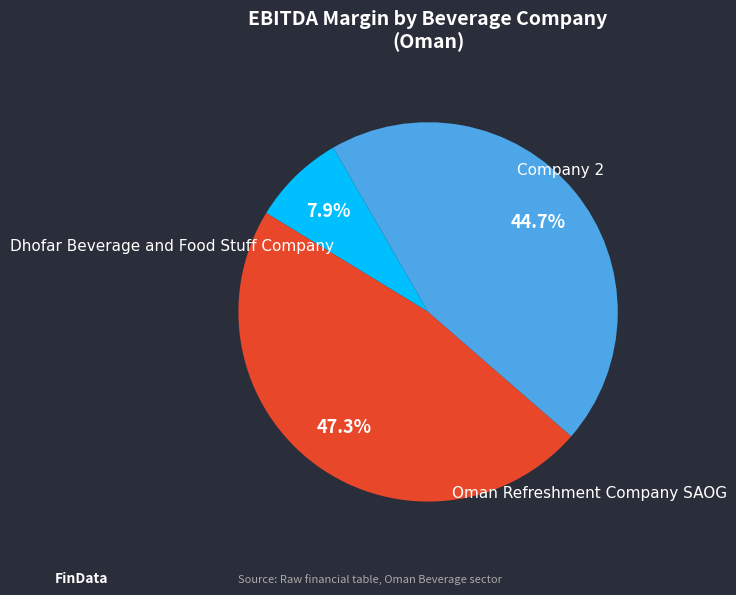

To the nearest percent, what is the difference between the Dhofar Beverage and Food Stuff Company and Oman Refreshment Company SAOG slice percentages?

39%